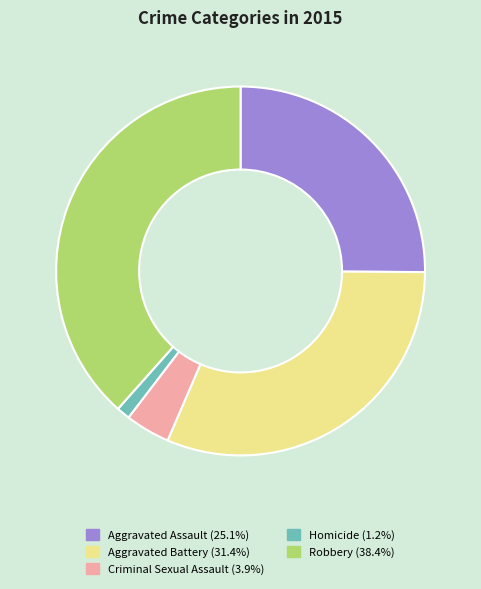

Does any single category account for the majority?

No